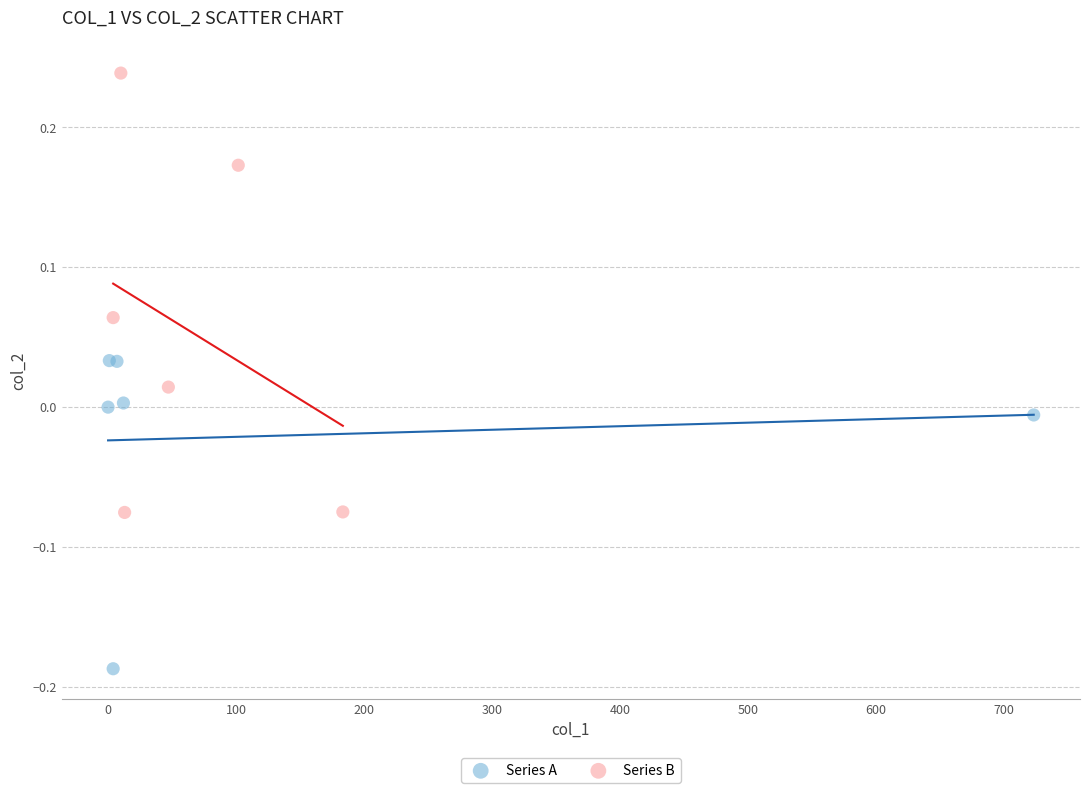

Which series contains the highest Y value?

Series B